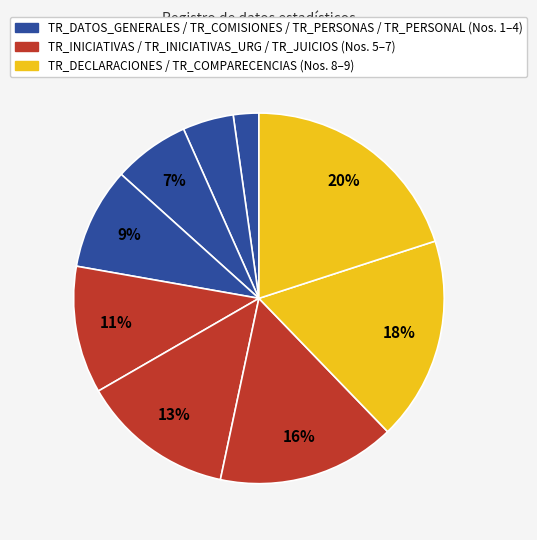

Count the number of slices in the pie.

9